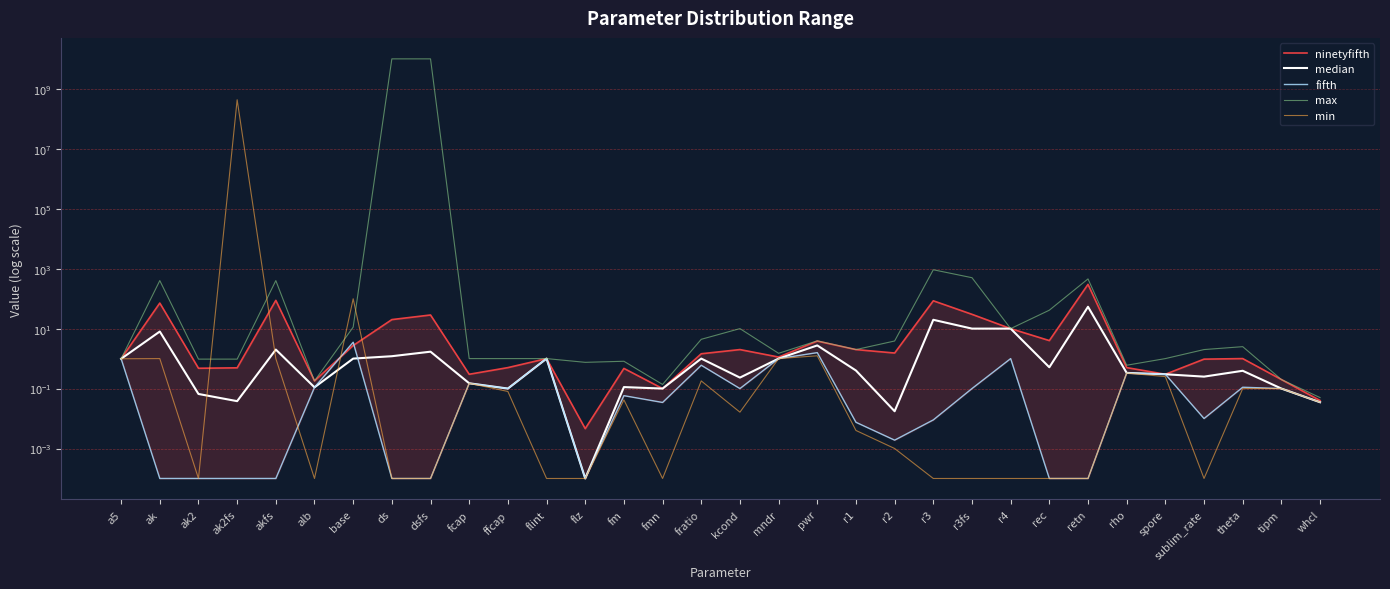

What is the difference between the ninetyfifth values at theta and rho?

0.5